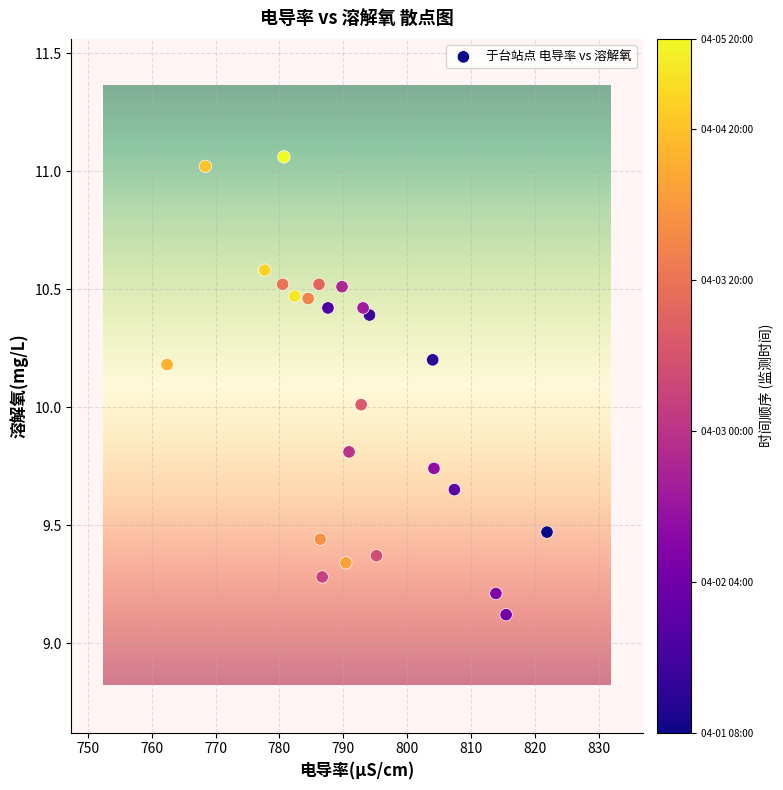

What is the range of Y values (max minus min)?

1.9